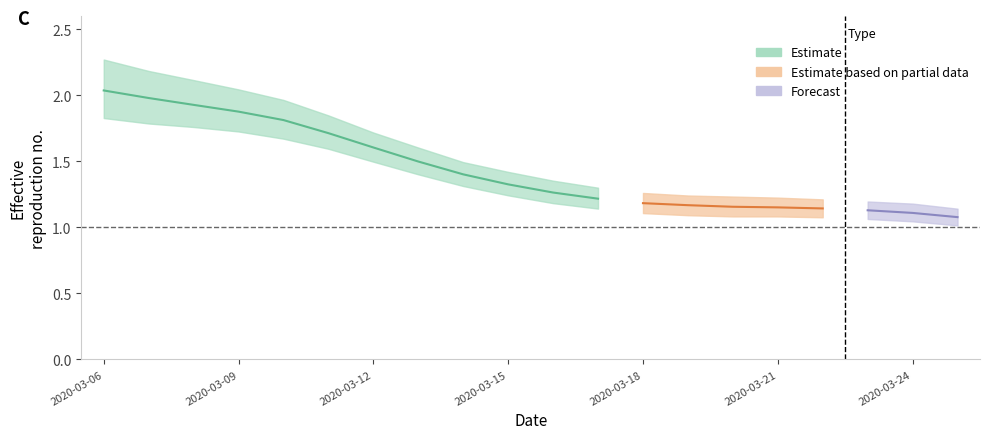

Reading left to right, extract all data points from this chart.

mean: mean=2.0	lower=2.0	upper=1.9	3=1.9	4=1.8	5=1.7	6=1.6	7=1.5	8=1.4	9=1.3	10=1.3	11=1.2	12=1.2	13=1.2	14=1.2	15=1.2	16=1.1	17=1.1	18=1.1	19=1.1
lower: mean=1.8	lower=1.8	upper=1.8	3=1.7	4=1.7	5=1.6	6=1.5	7=1.4	8=1.3	9=1.2	10=1.2	11=1.1	12=1.1	13=1.1	14=1.1	15=1.1	16=1.1	17=1.1	18=1.0	19=1.0
upper: mean=2.3	lower=2.2	upper=2.1	3=2.0	4=2.0	5=1.8	6=1.7	7=1.6	8=1.5	9=1.4	10=1.4	11=1.3	12=1.3	13=1.2	14=1.2	15=1.2	16=1.2	17=1.2	18=1.2	19=1.1